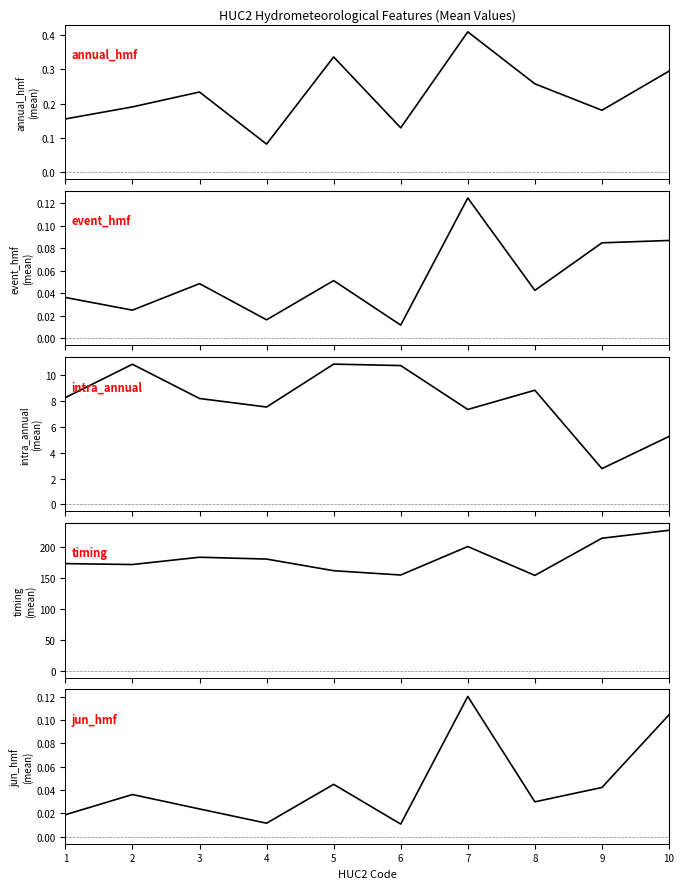

How many interior local peaks does the intra_annual_mean series have?

3